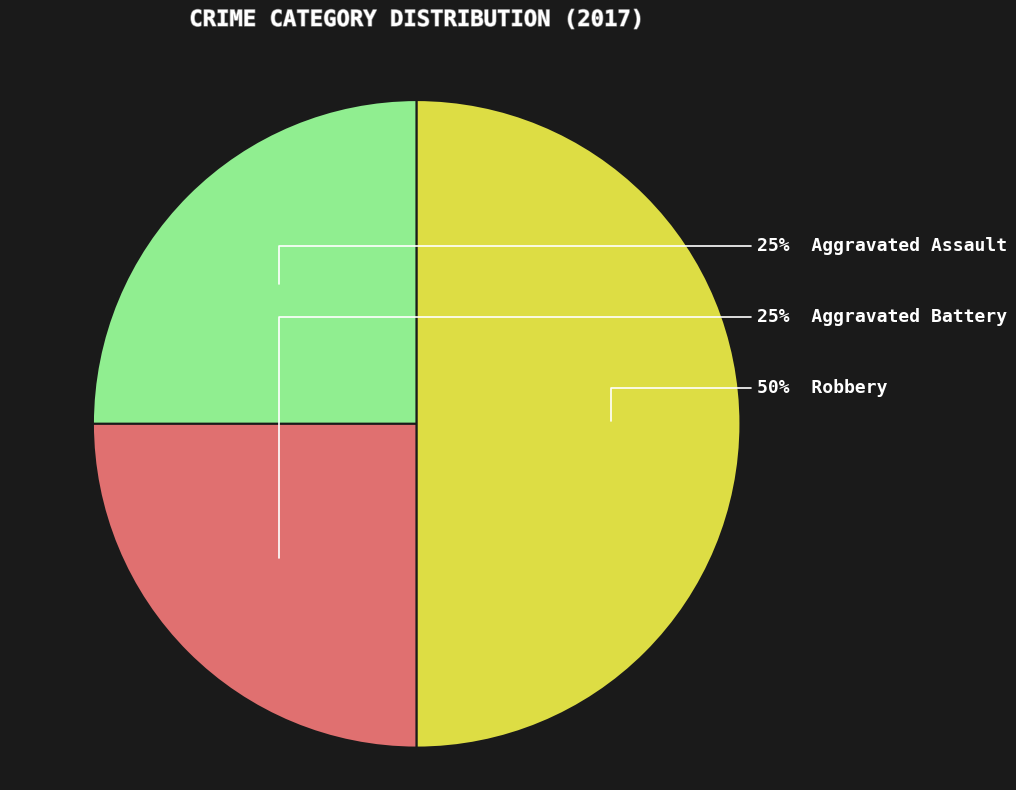

To the nearest percent, what is the difference between the largest and smallest slice percentages?

25%